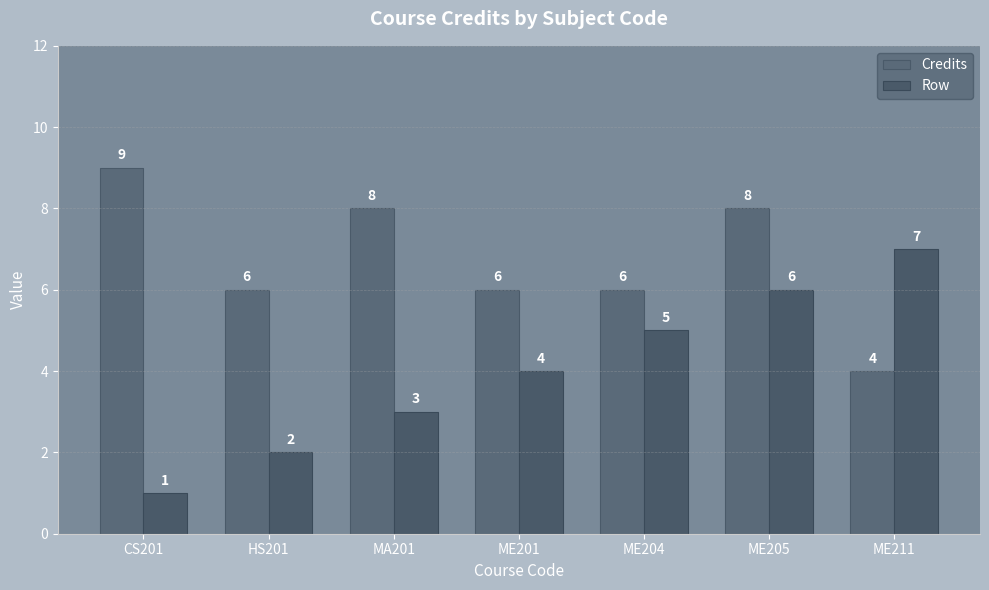

Does the chart contain stacked bars?

No